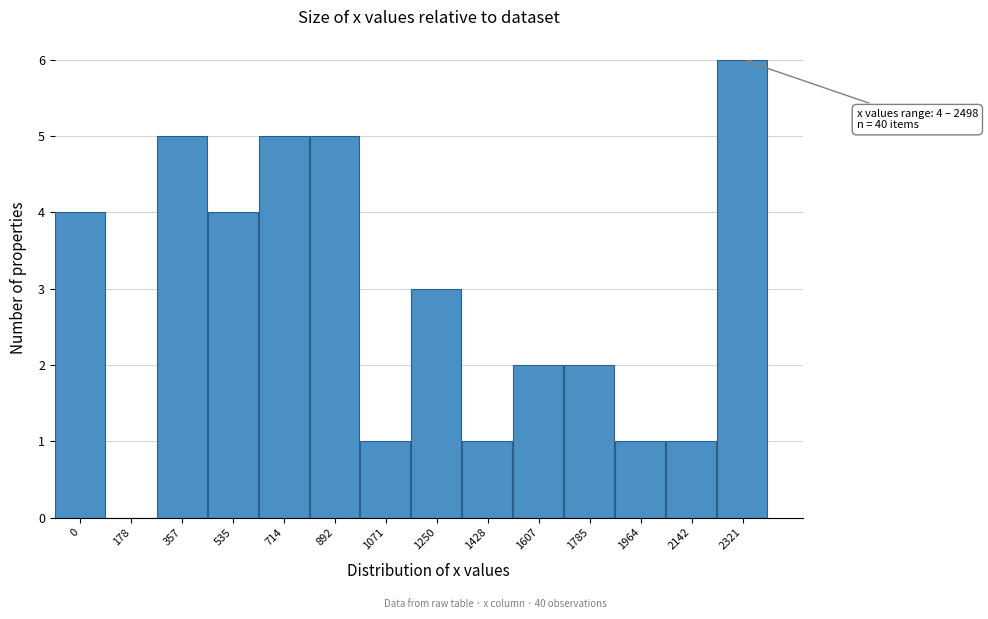

Reading right to left, extract all data points from this chart.

2321=6	2142=1	1964=1	1785=2	1607=2	1428=1	1250=3	1071=1	892=5	714=5	535=4	357=5	178=0	0=4